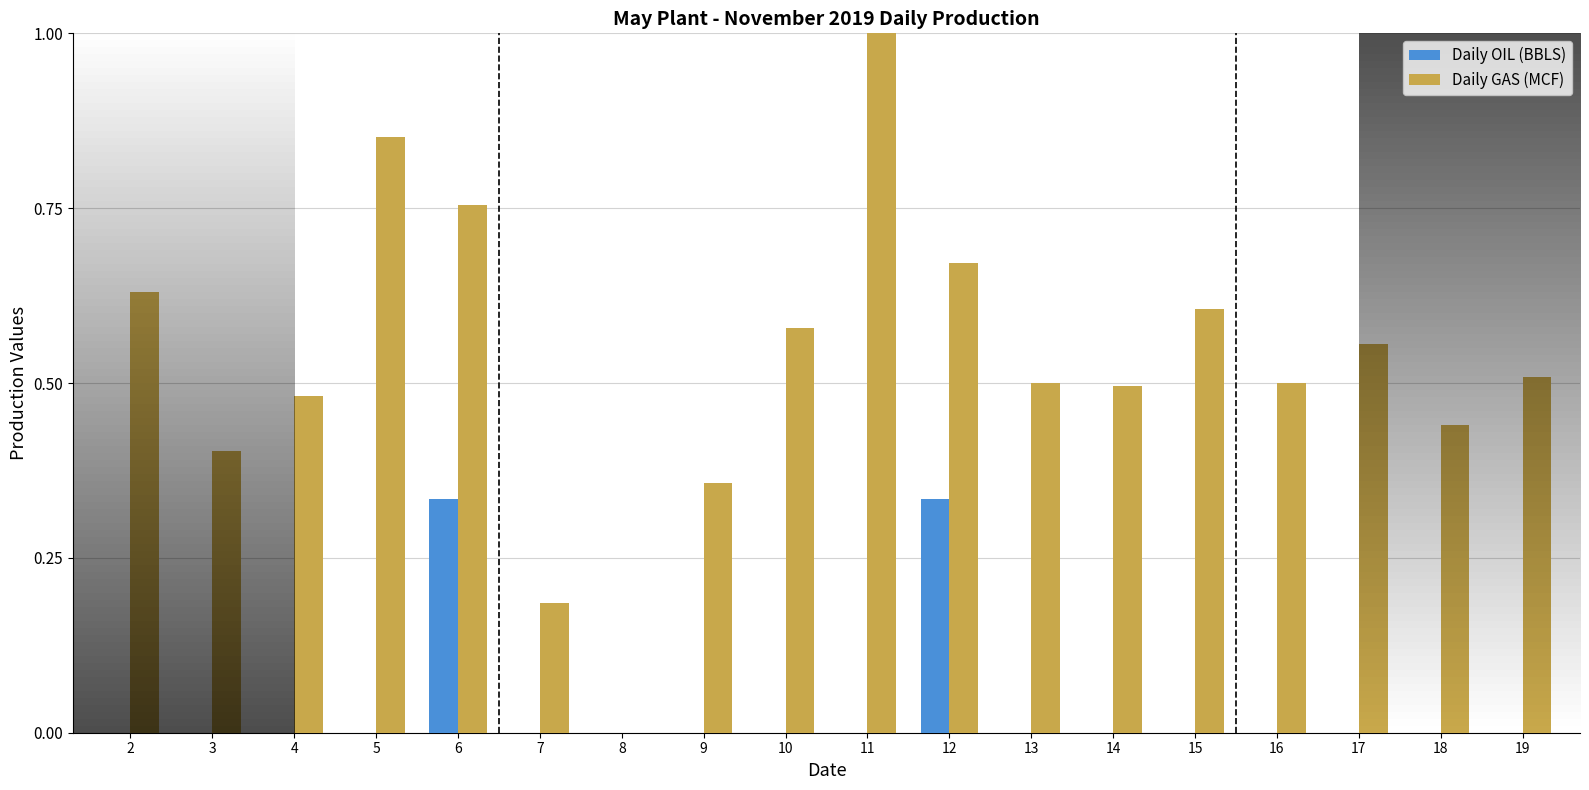

Which series has the largest total across all categories?

Daily GAS (MCF)